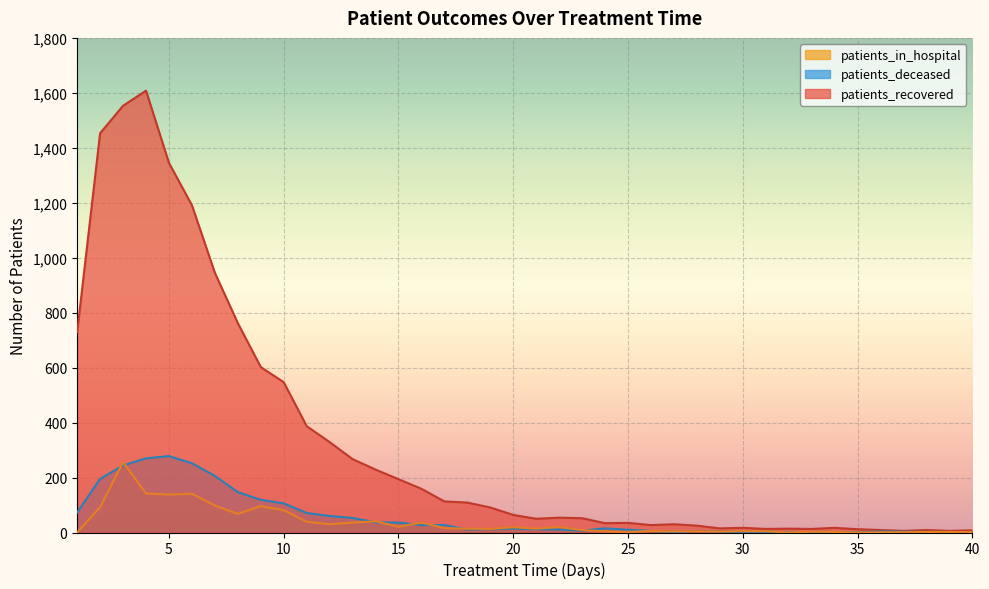

Which series has the largest range (max minus min)?

patients_recovered